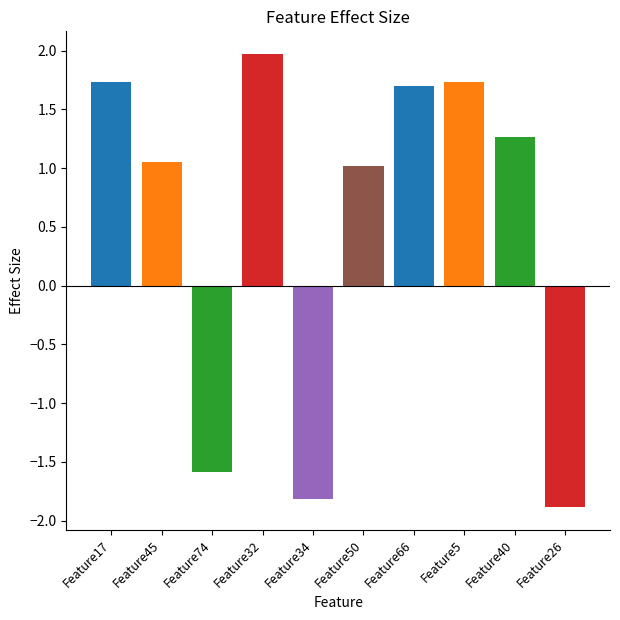

True or false: the data shows -3.1 at Feature34.

False